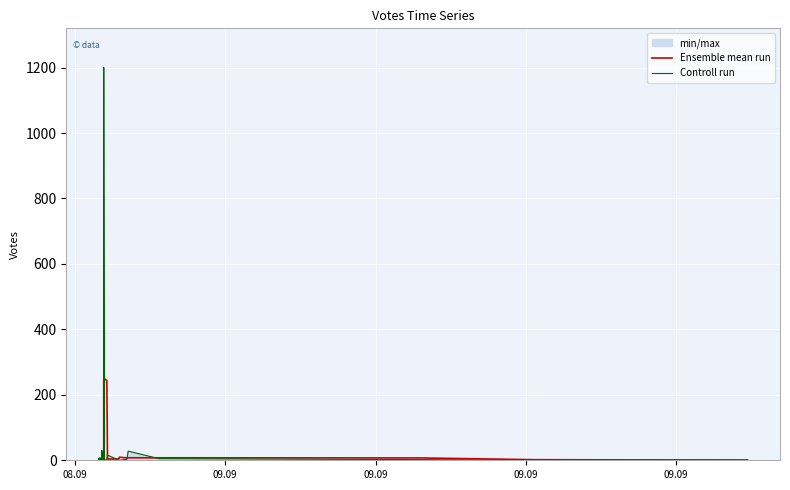

Reading left to right, extract all data points from this chart.

Ensemble mean run: 3.0	3.2	3.4	3.0	2.0	1.4	2.2	2.2	2.2	2.2	1.8	2.4	2.4	2.4	2.8	2.8	1.4	2.8	8.6	8.2	8.2	8.2	6.8	1.0	6.4	246.2	246.2	246.4	249.4	243.8	3.8	4.2	9.4	7.2	7.6	7.6	7.2	1.8	0.8	0.4
Controll run: 3.0	6.0	6.0	1.0	1.0	1.0	1.0	3.0	5.0	1.0	1.0	1.0	1.0	8.0	1.0	1.0	3.0	1.0	1.0	8.0	30.0	1.0	1.0	1.0	1.0	1.0	28.0	1200.0	1.0	2.0	16.0	0.0	0.0	3.0	28.0	5.0	2.0	0.0	1.0	1.0